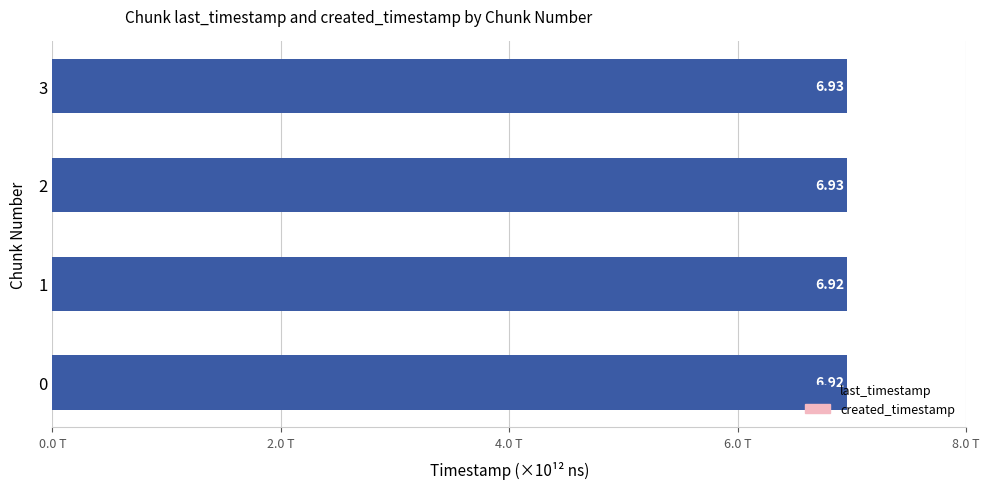

Does the chart contain any negative values?

No